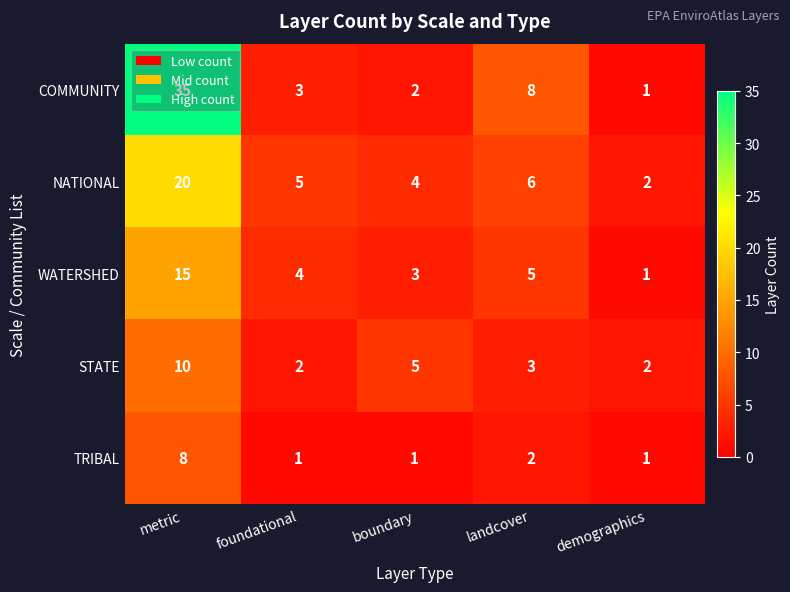

What is the difference between the highest and lowest values at boundary?

4